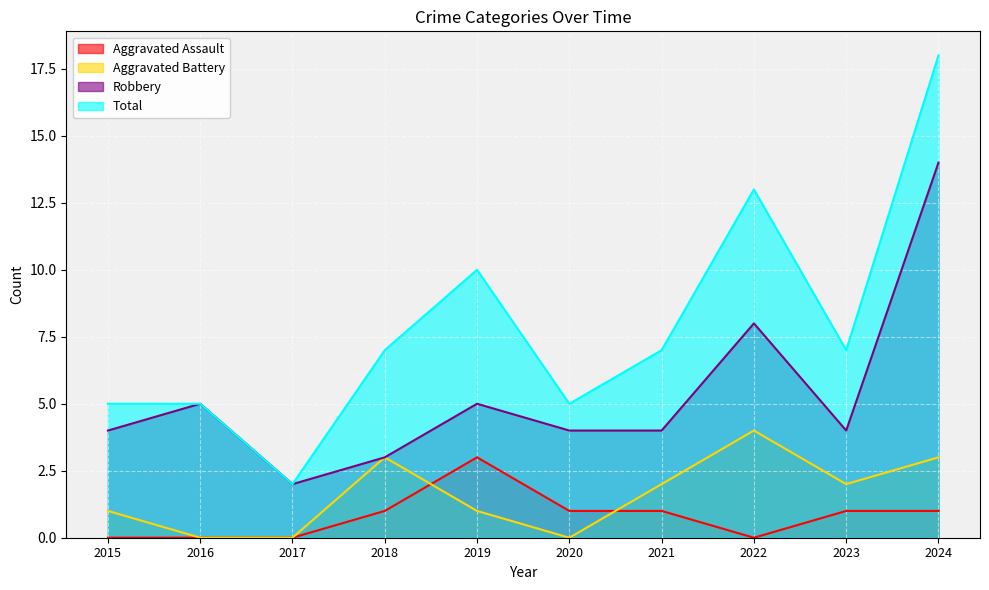

Rank the series by their maximum value, from highest to lowest.

Total, Robbery, Aggravated Battery, Aggravated Assault